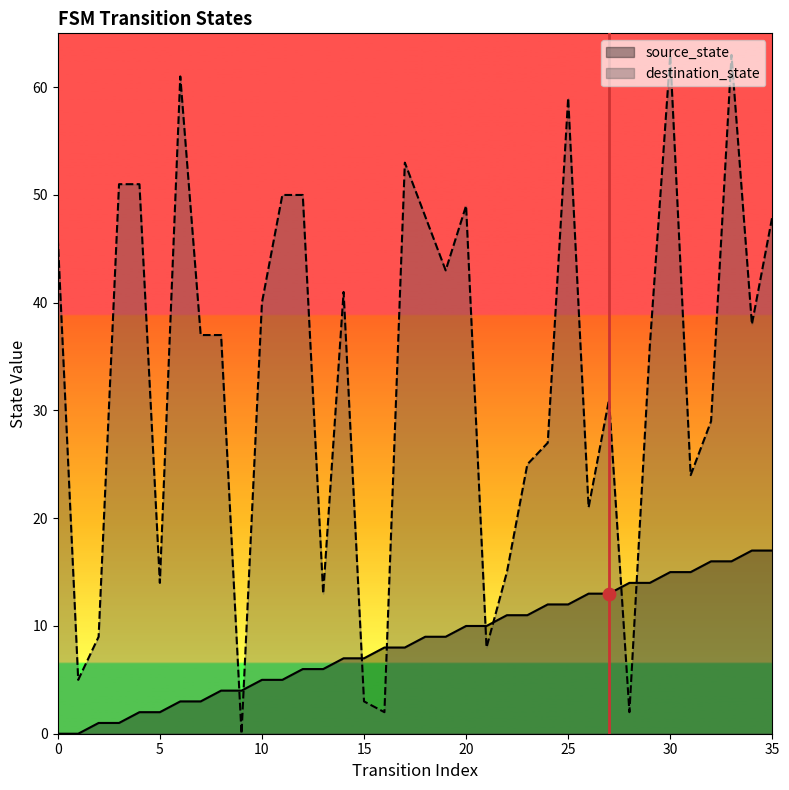

Which series reaches the maximum Y coordinate?

destination_state